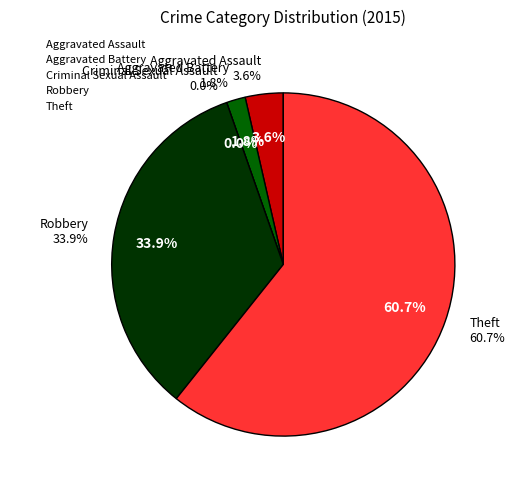

To the nearest percent, what is the difference between the Aggravated Battery and Criminal Sexual Assault slice percentages?

2%